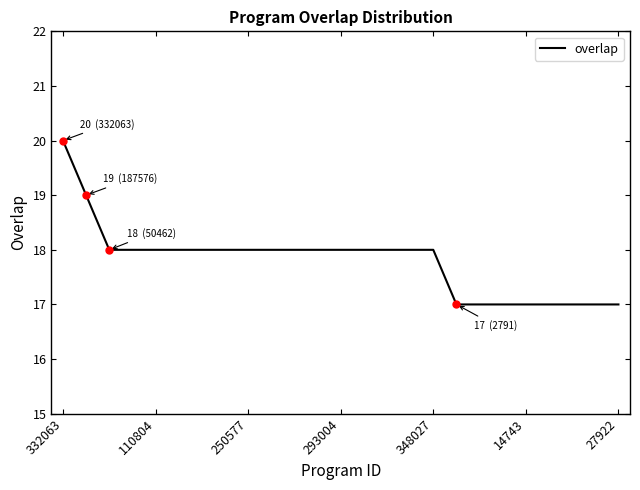

Does the chart have visible grid lines?

No